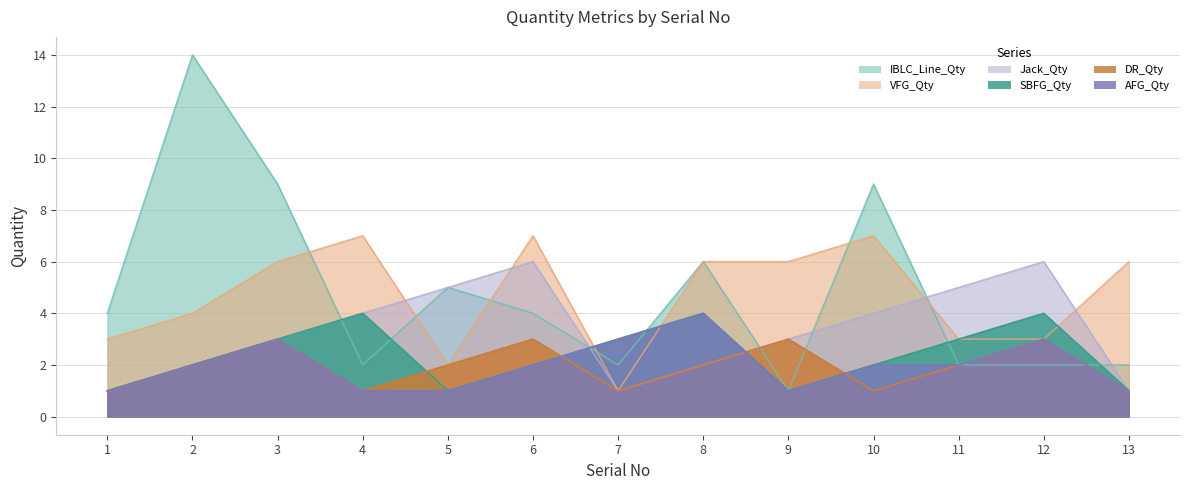

How many data points in SBFG_Qty are above 2?

6